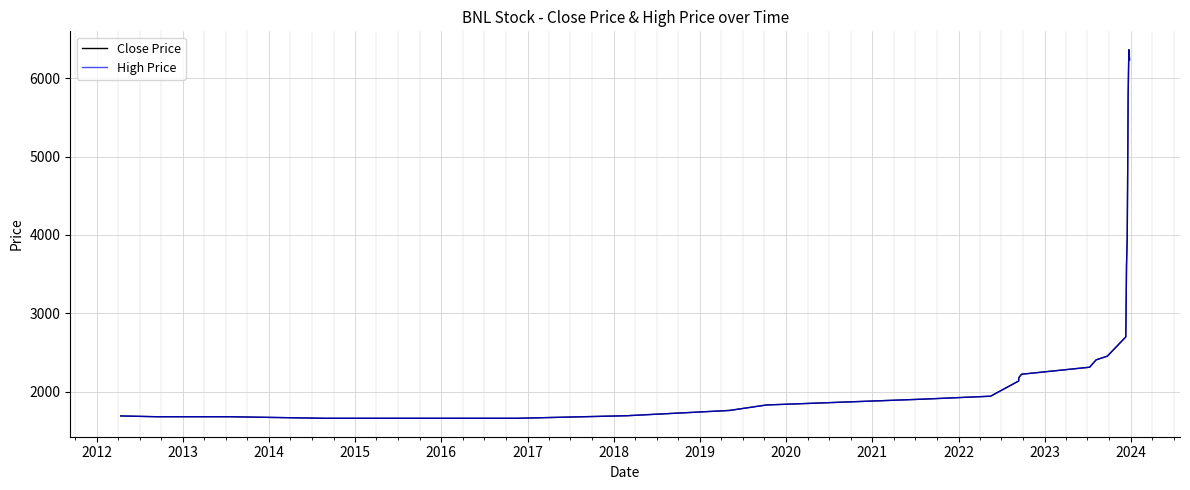

How many lines are shown in the chart?

2